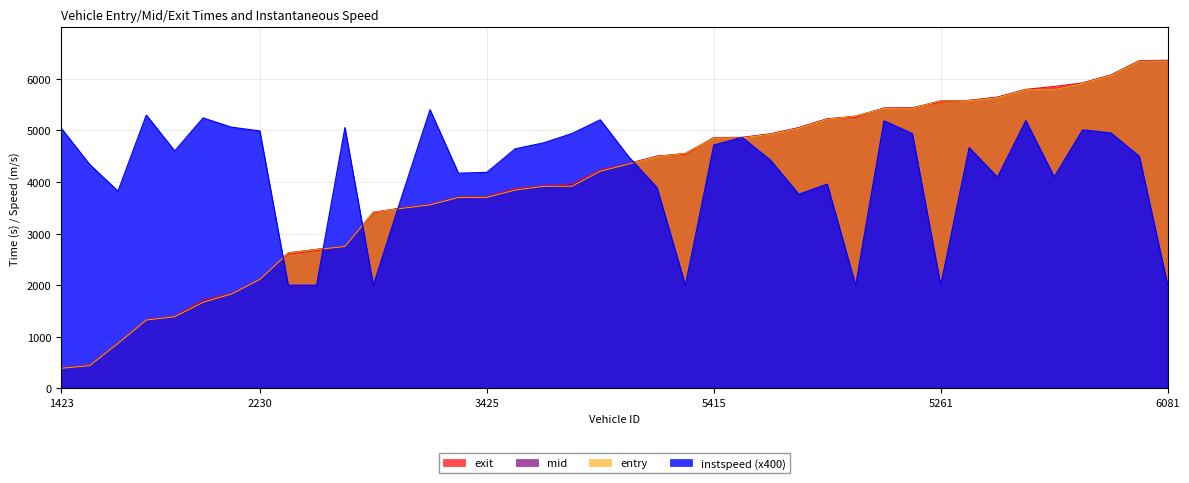

How many lines are shown in the chart?

4